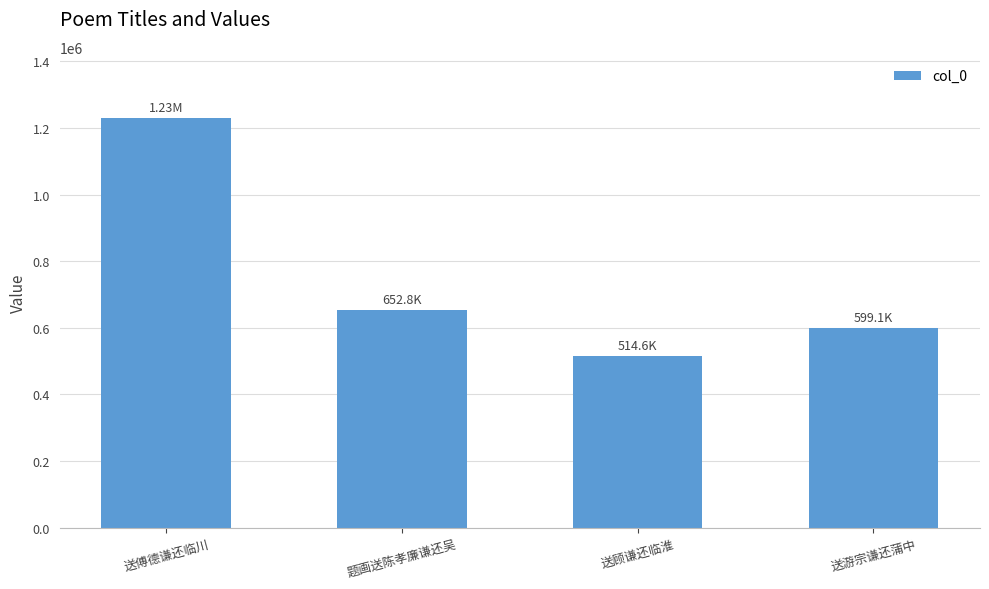

At which label does the data first exceed 652813?

送傅德谦还临川